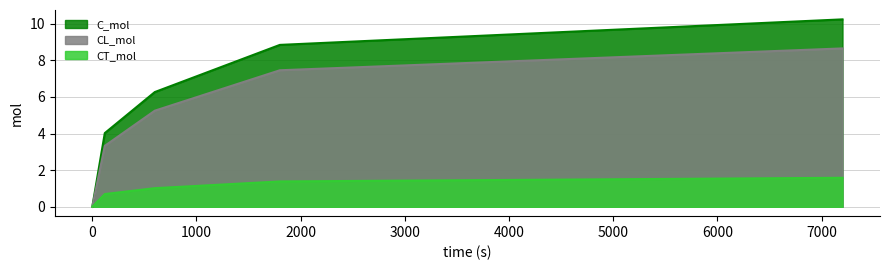

Which series has the largest range (max minus min)?

C_mol